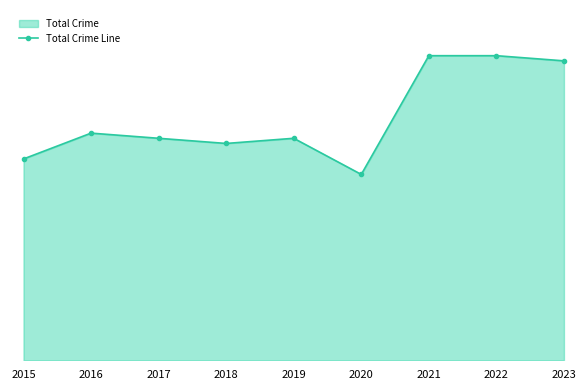

What is the minimum value shown in the chart?

36